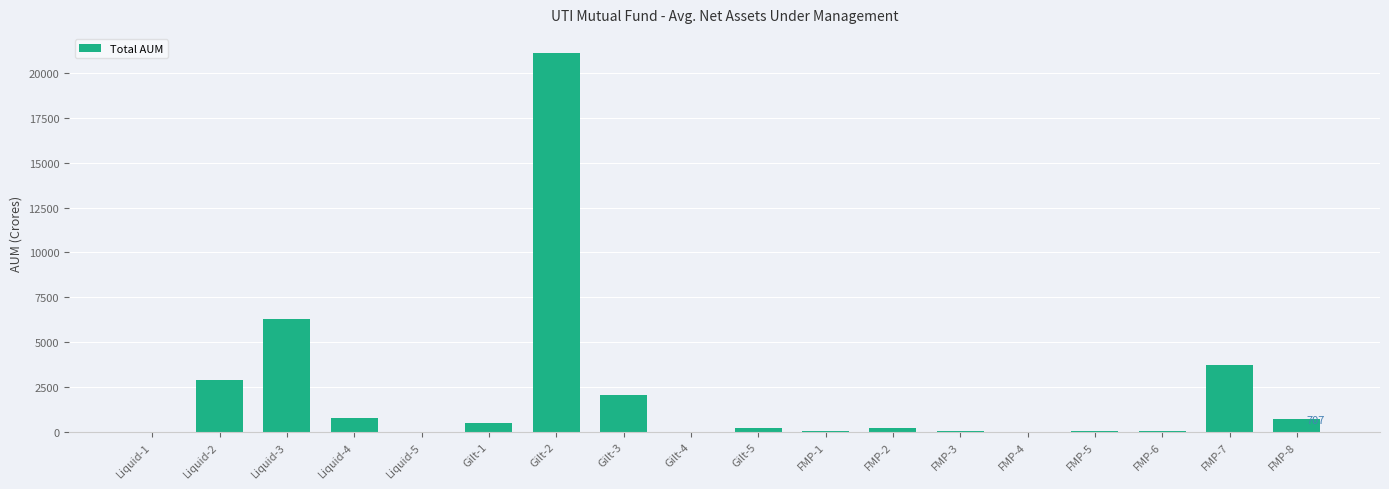

At which category does the chart reach its peak across all series?

Gilt-2